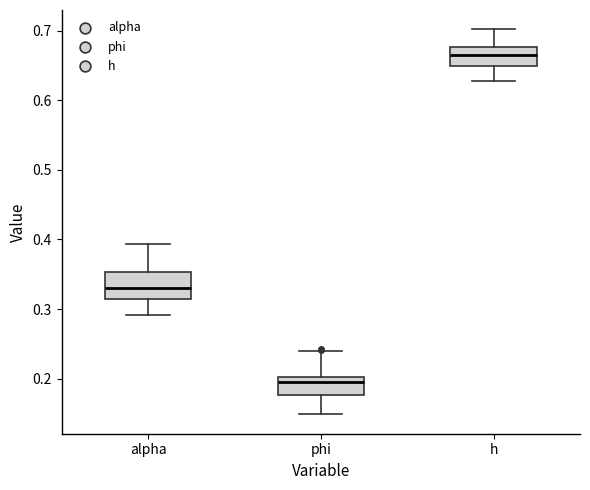

Where is the lower edge of the box for alpha on the y-axis? The values are not printed on the chart, so give them approximately, as read against the axis.

0.31